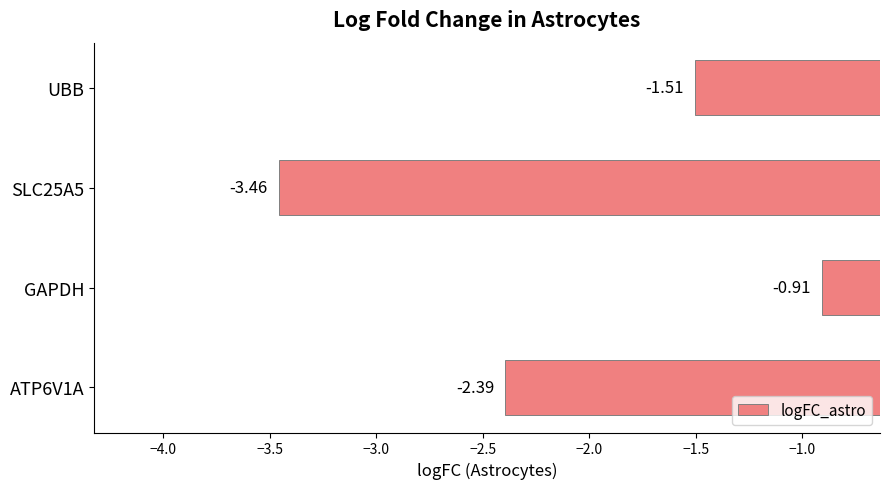

Are the bars grouped side by side (vs. stacked)?

No